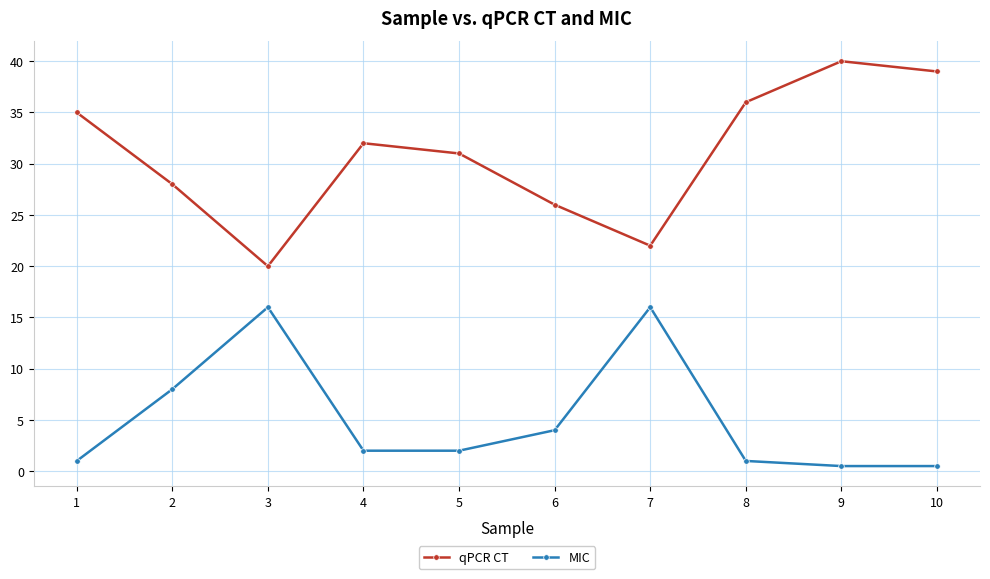

True or false: qPCR CT and MIC intersect in this chart.

False